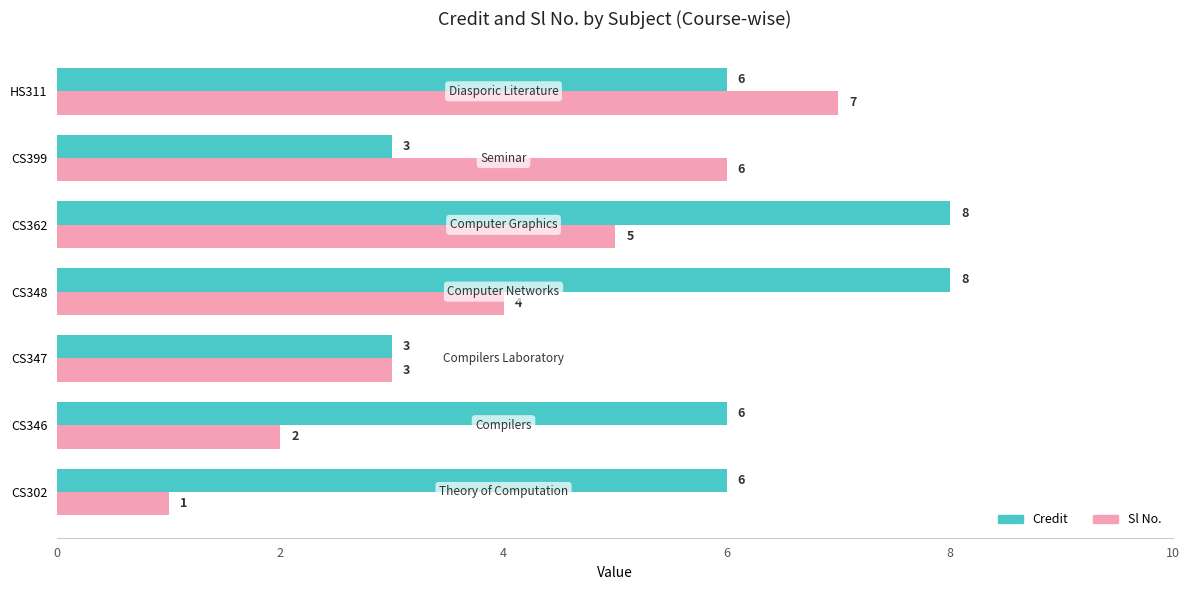

What is the lowest value of the Credit series?

3